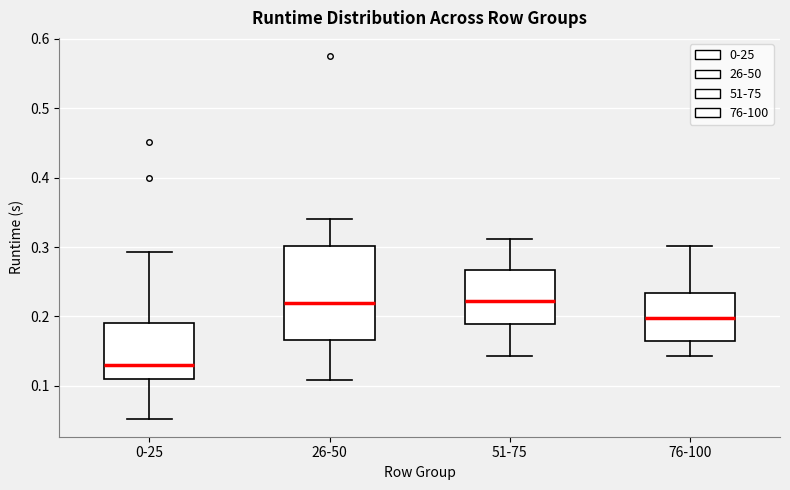

Comparing the boxes themselves (not the whiskers), which one is the tallest?

26-50